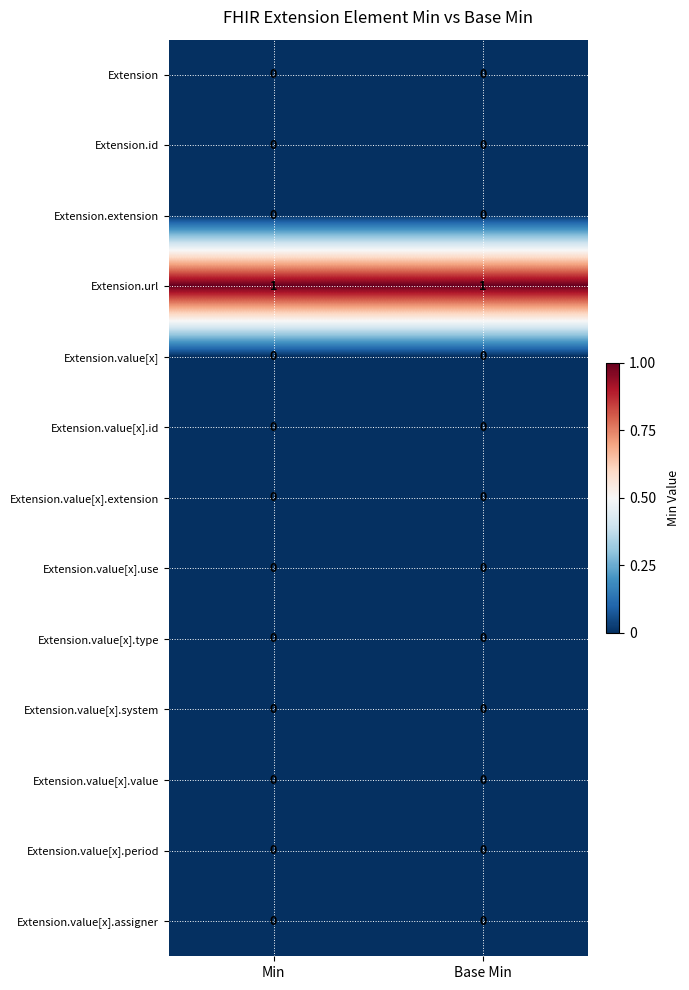

The value of Extension.url at Min is 2. True or false?

False